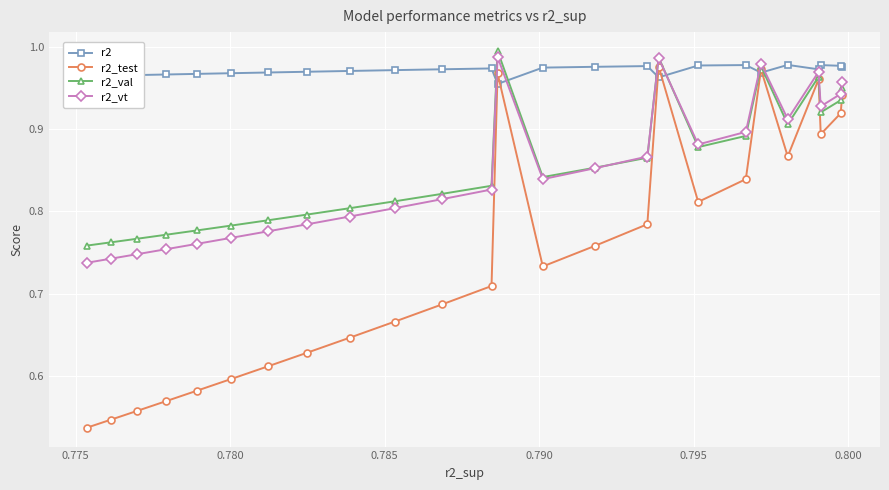

How many times do r2_vt and r2 cross each other?

6